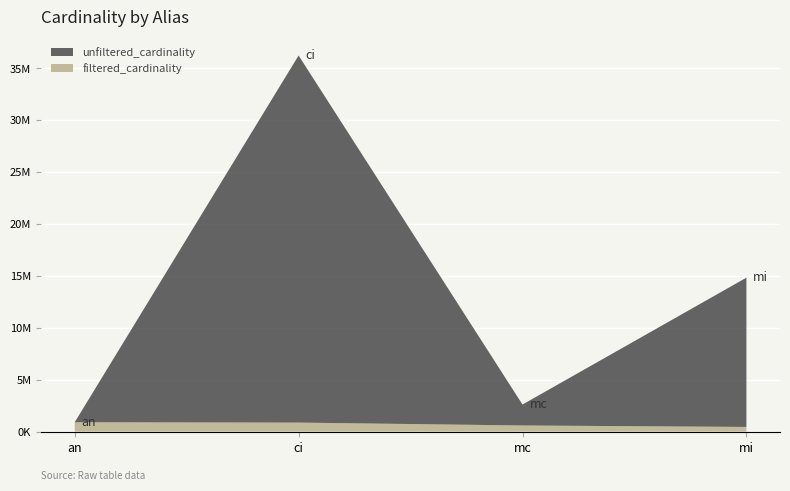

Reading right to left, what are all the values shown in this chart?

unfiltered_cardinality: mi=14835720	mc=2609129	ci=36244344	an=901343
filtered_cardinality: mi=451104	mc=590994	ci=867477	an=901343